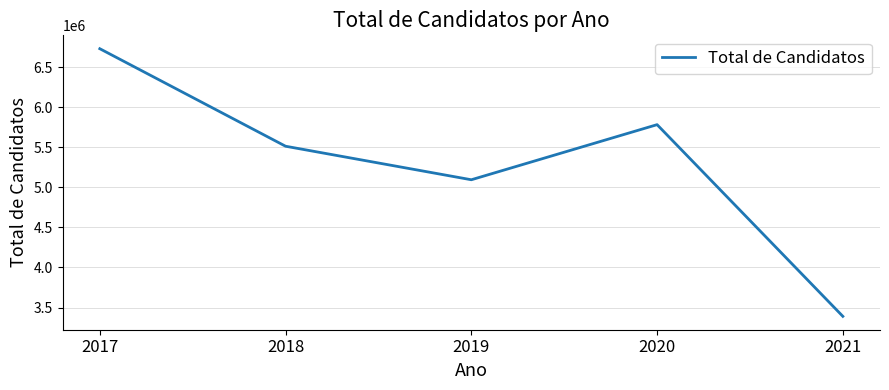

Which label corresponds to the smallest value in the chart?

2021